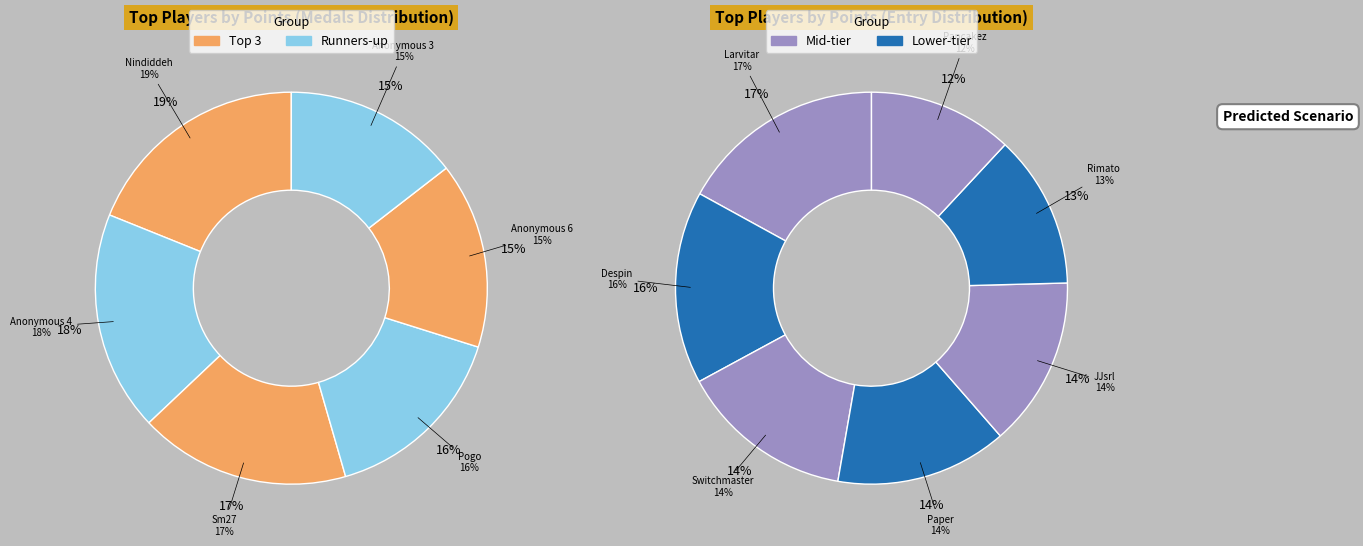

Which slice is the smallest?

Pancakez